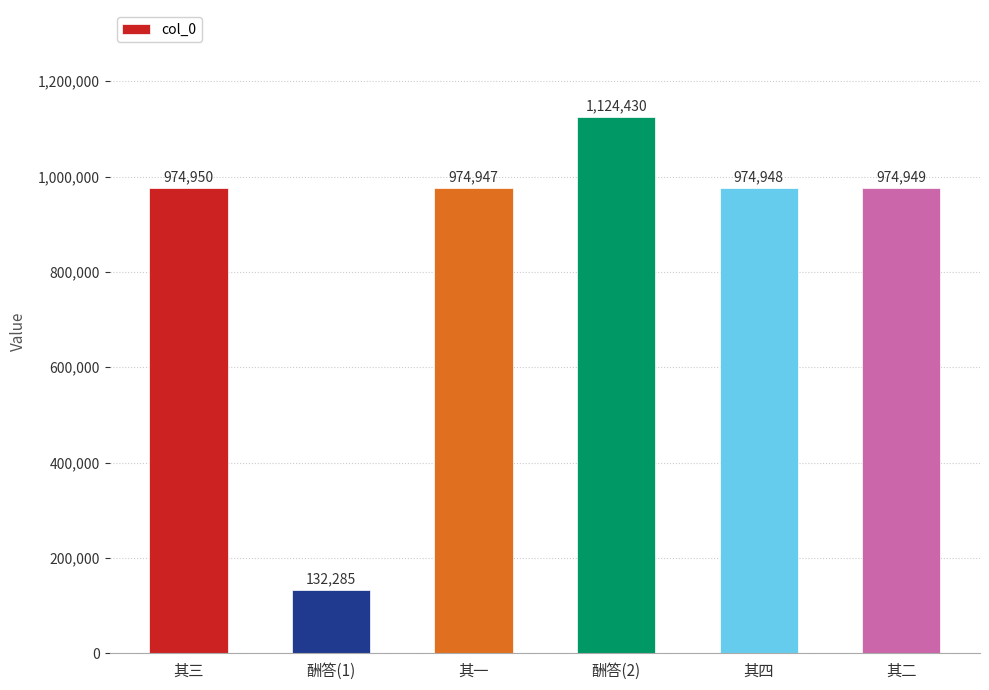

What is the label of the 3rd bar from the right?

酬答(2)